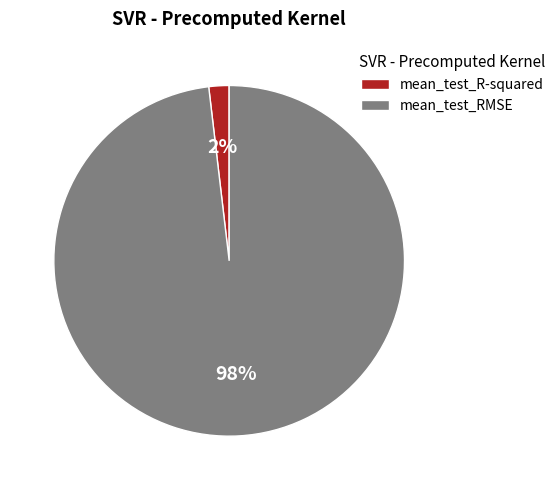

Between mean_test_R-squared and mean_test_RMSE, which is larger?

mean_test_RMSE